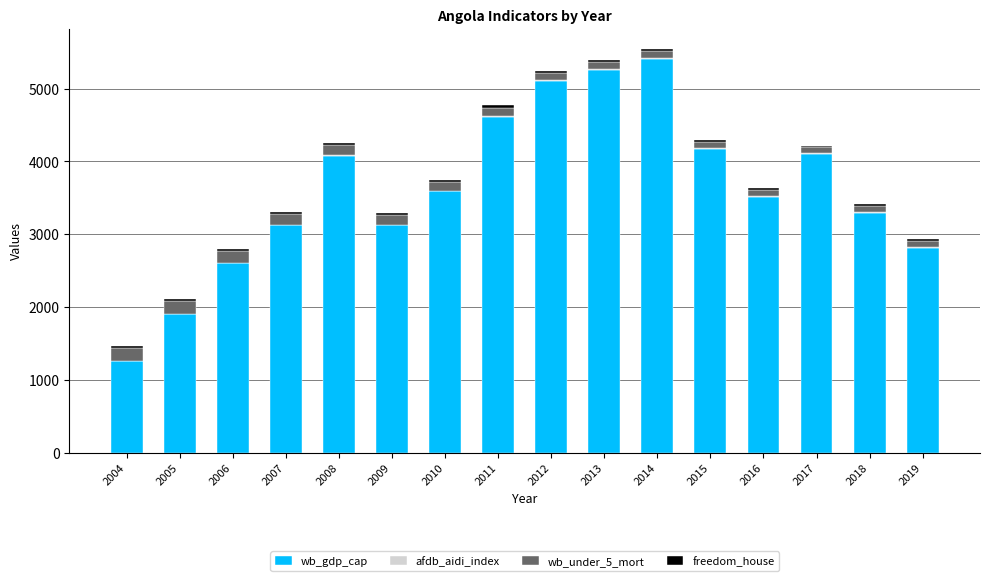

Are the bars horizontal?

No